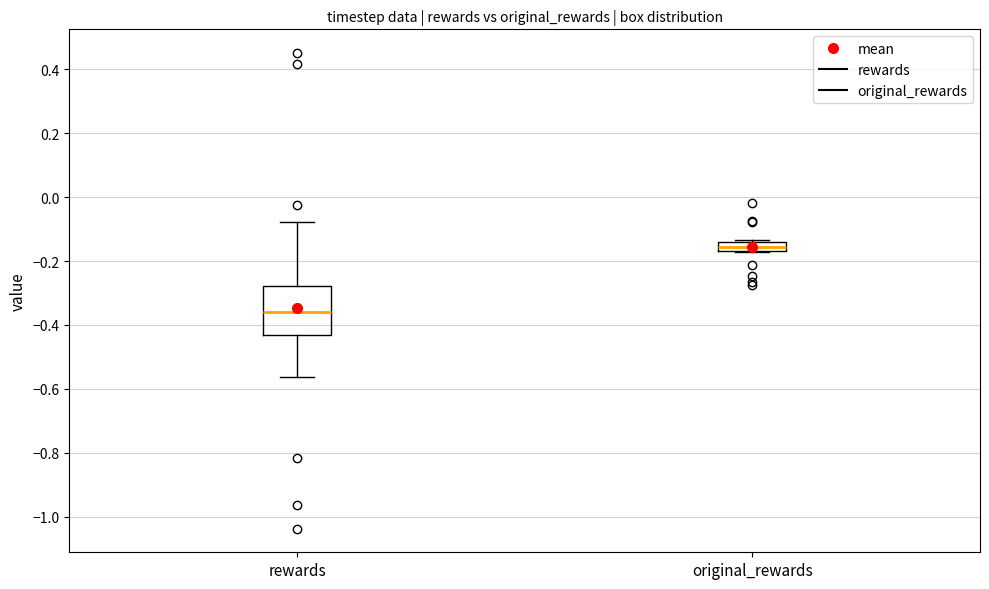

Comparing the boxes themselves (not the whiskers), which one is the tallest?

rewards